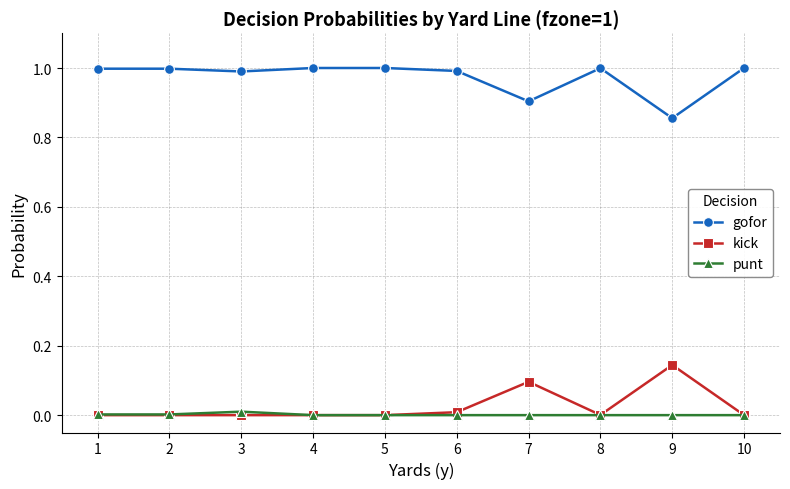

What is the value of the gofor point at the 6th from the left?

1.0